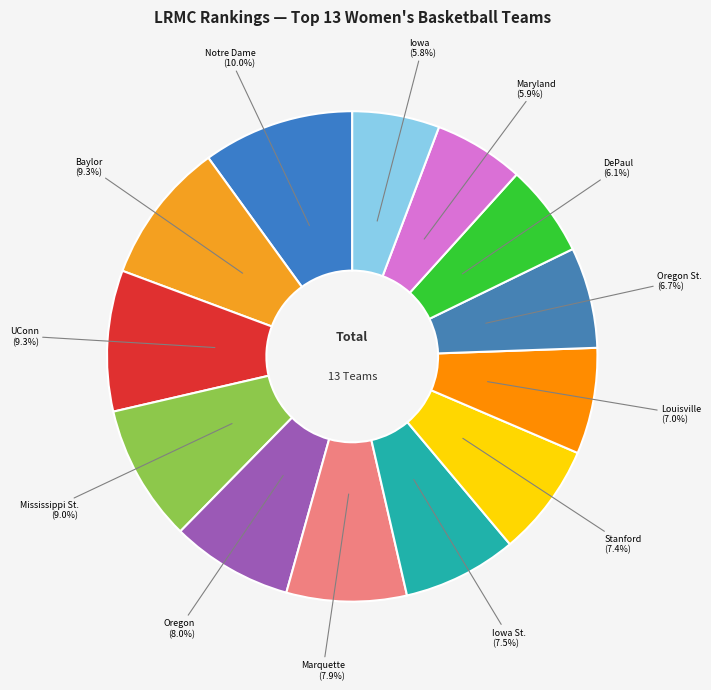

To the nearest percent, what is the difference between the largest and smallest slice percentages?

4%